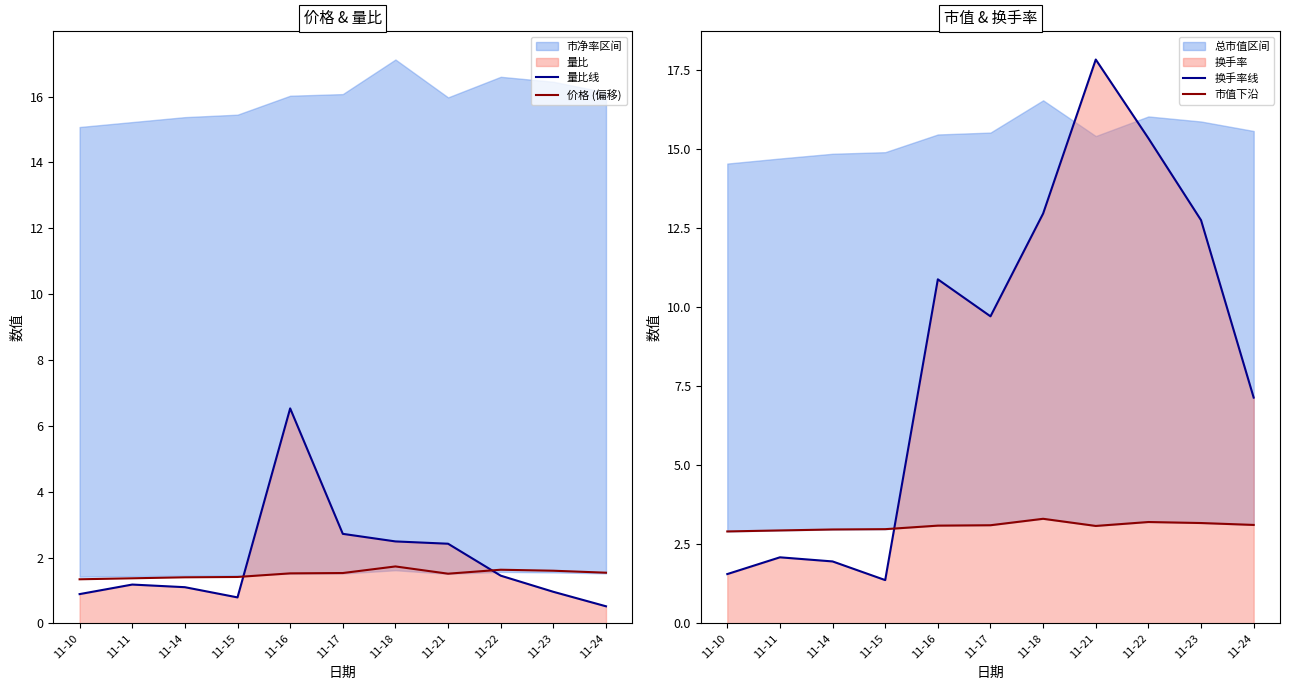

Which label corresponds to the largest value in the chart?

11-21